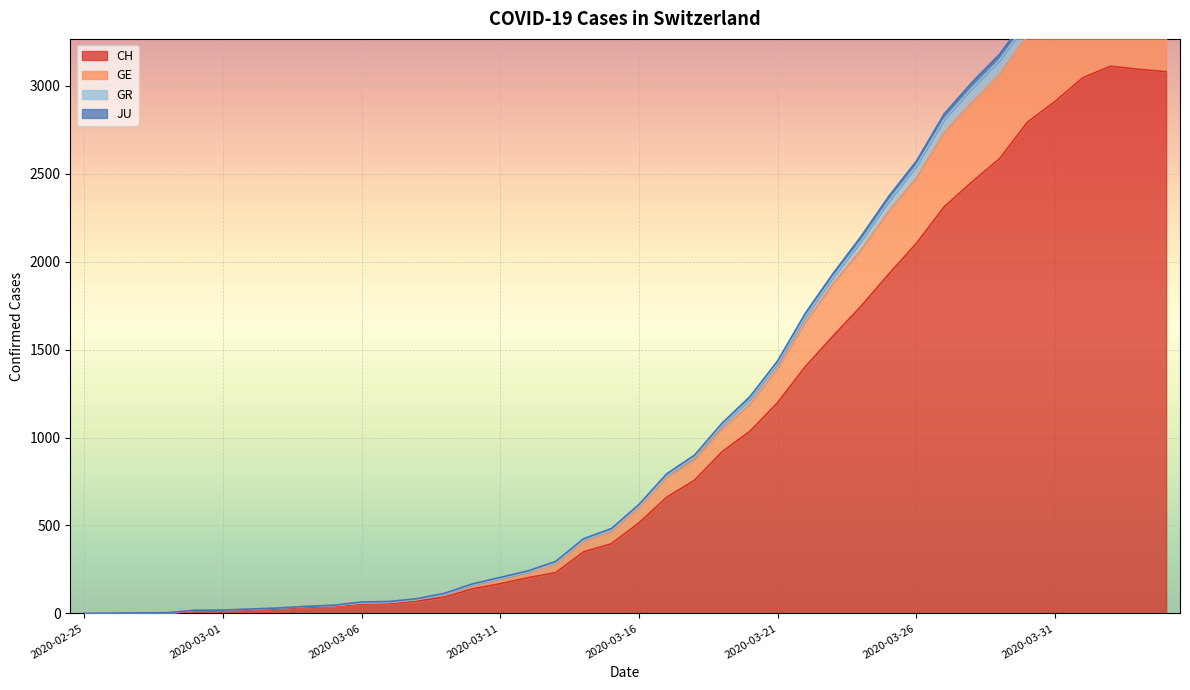

Which category has the lowest value across all series?

2020-02-25